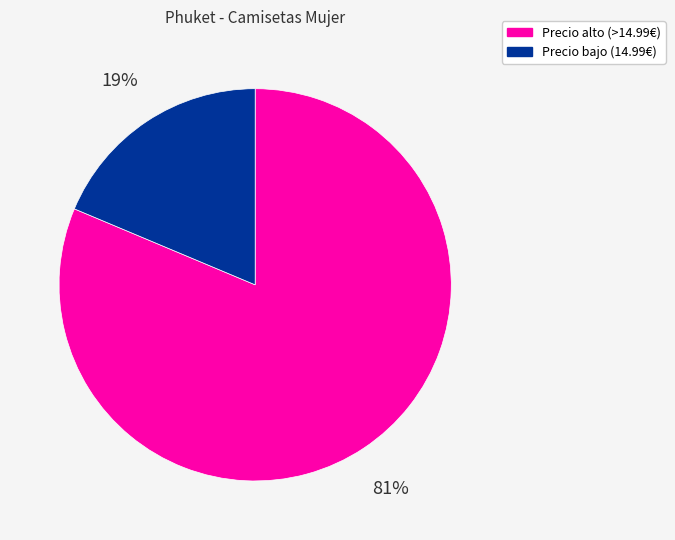

Is there a majority slice in this chart?

Yes